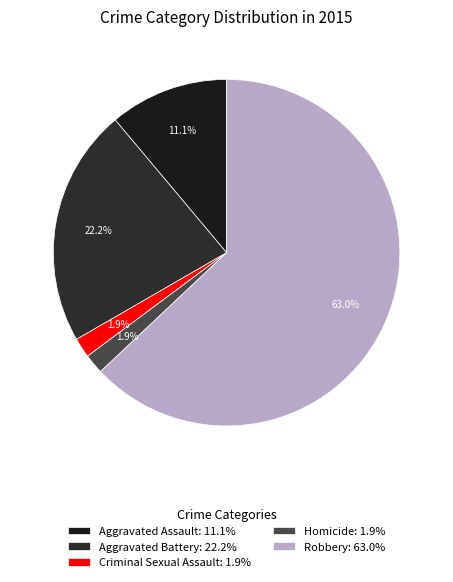

To the nearest percent, what percentage of the pie is Criminal Sexual Assault?

2%